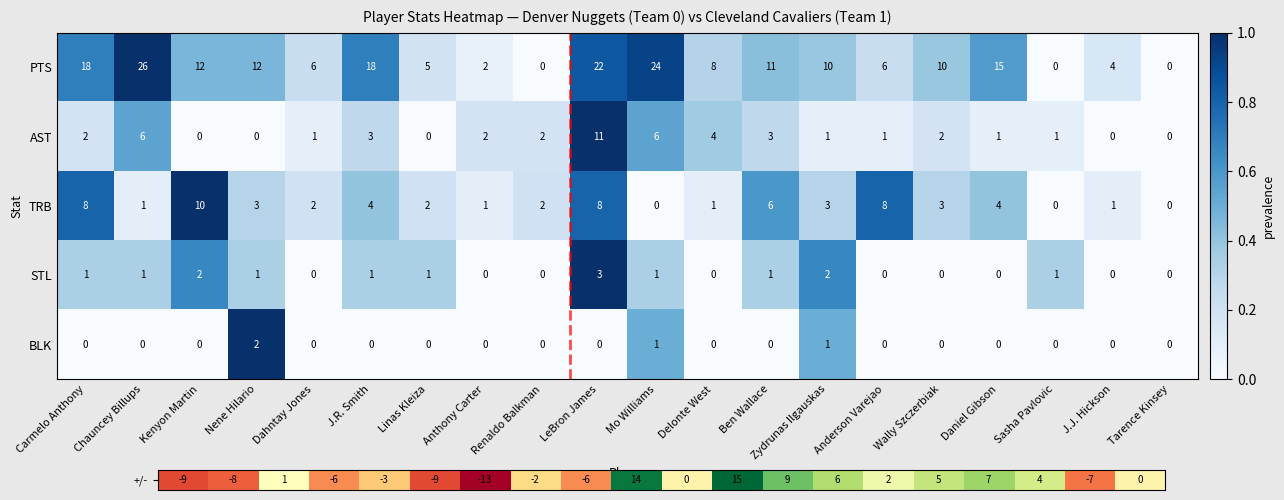

What is the difference between the highest and lowest values at Delonte West?

8